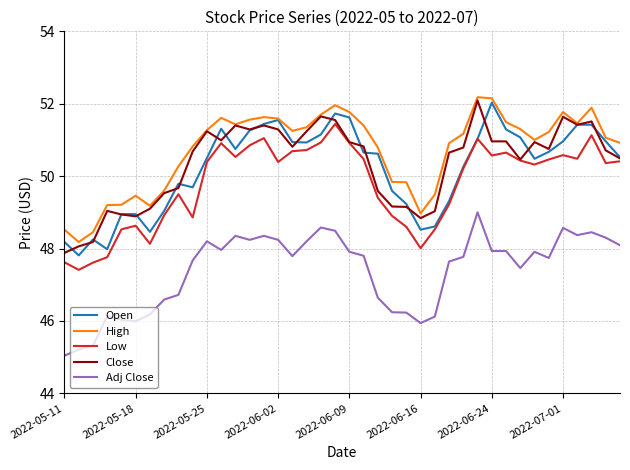

What is the highest value of the Close series?

52.1